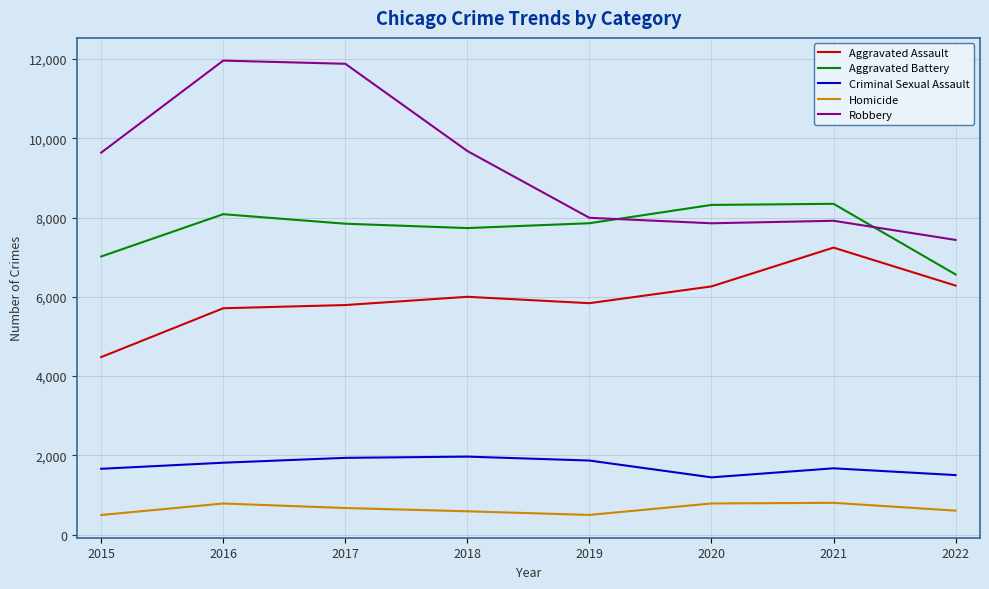

Rank the series by their maximum value, from highest to lowest.

Robbery, Aggravated Battery, Aggravated Assault, Criminal Sexual Assault, Homicide